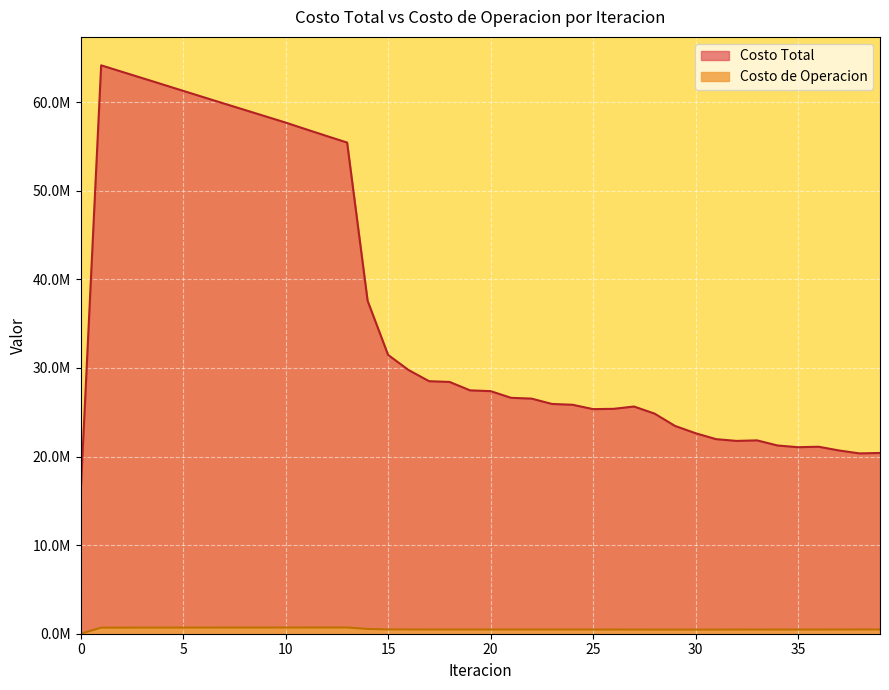

At which label does Costo Total first exceed 27386048?

1